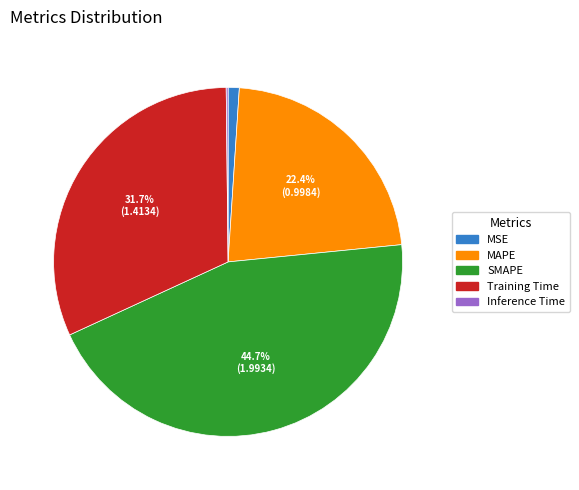

The SMAPE slice represents 50% of the pie. True or false?

False